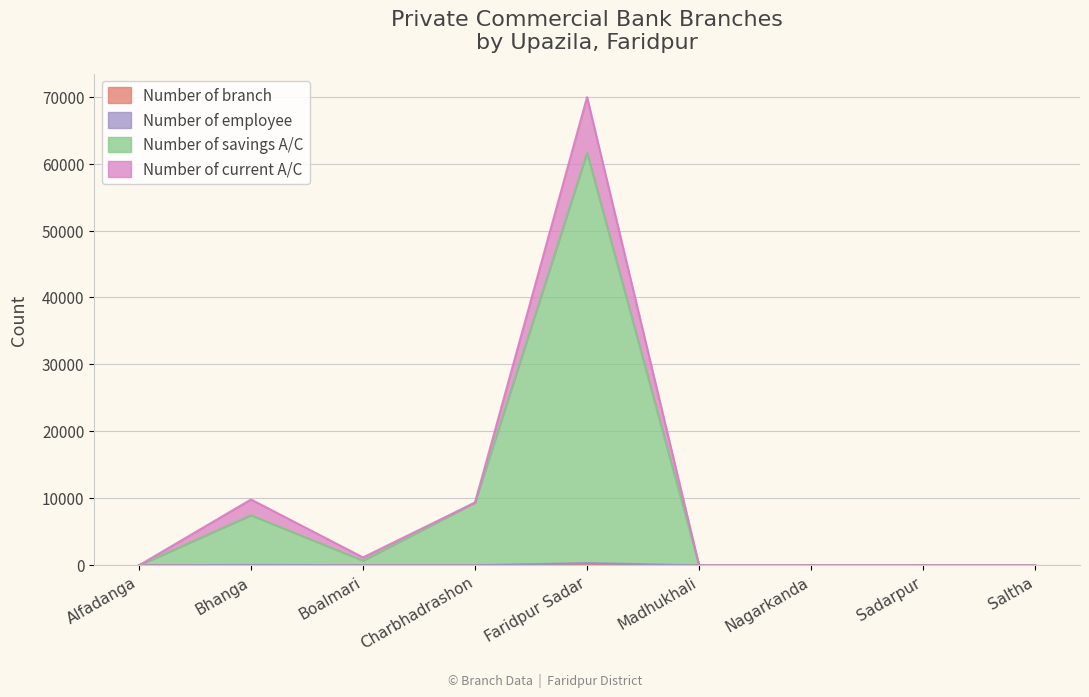

What is the sum of all Number of branch values?

23